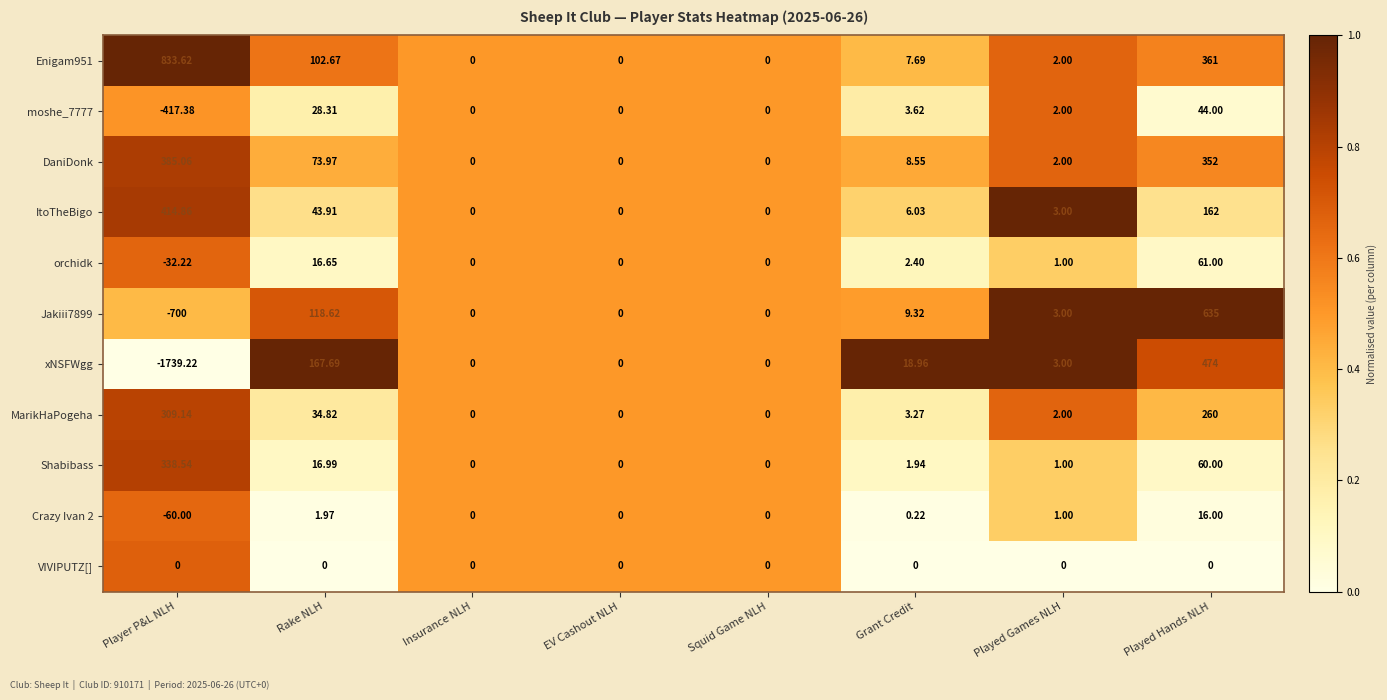

List the series in order of their peak value, highest first.

Enigam951, Jakiii7899, xNSFWgg, ItoTheBigo, DaniDonk, Shabibass, MarikHaPogeha, orchidk, moshe_7777, Crazy Ivan 2, VIVIPUTZ[]